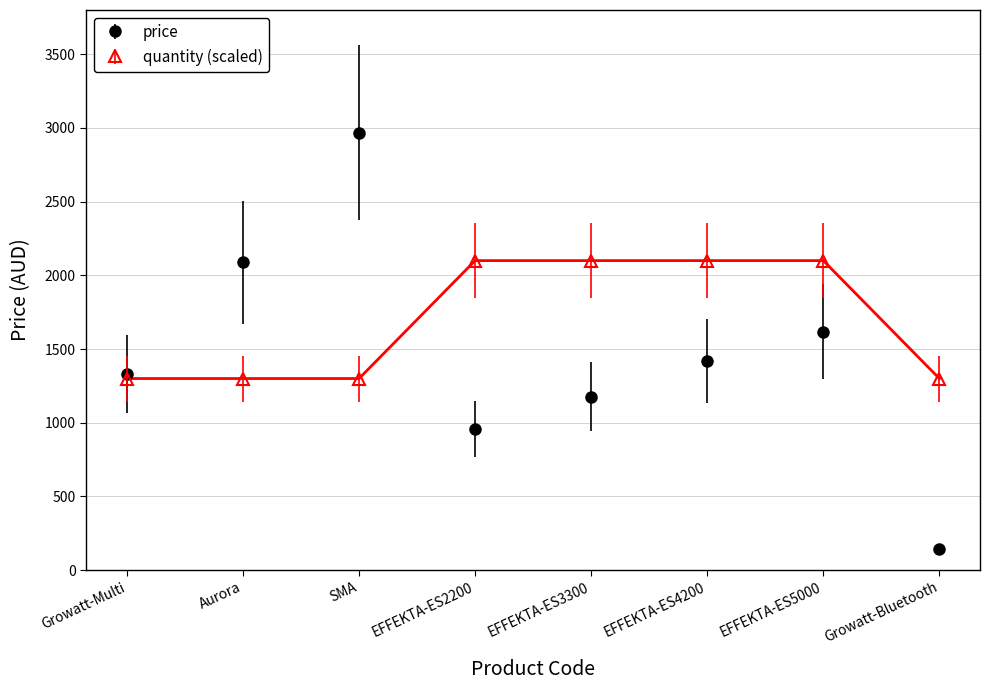

What is the total value across all series at EFFEKTA-ES4200?

3519.0